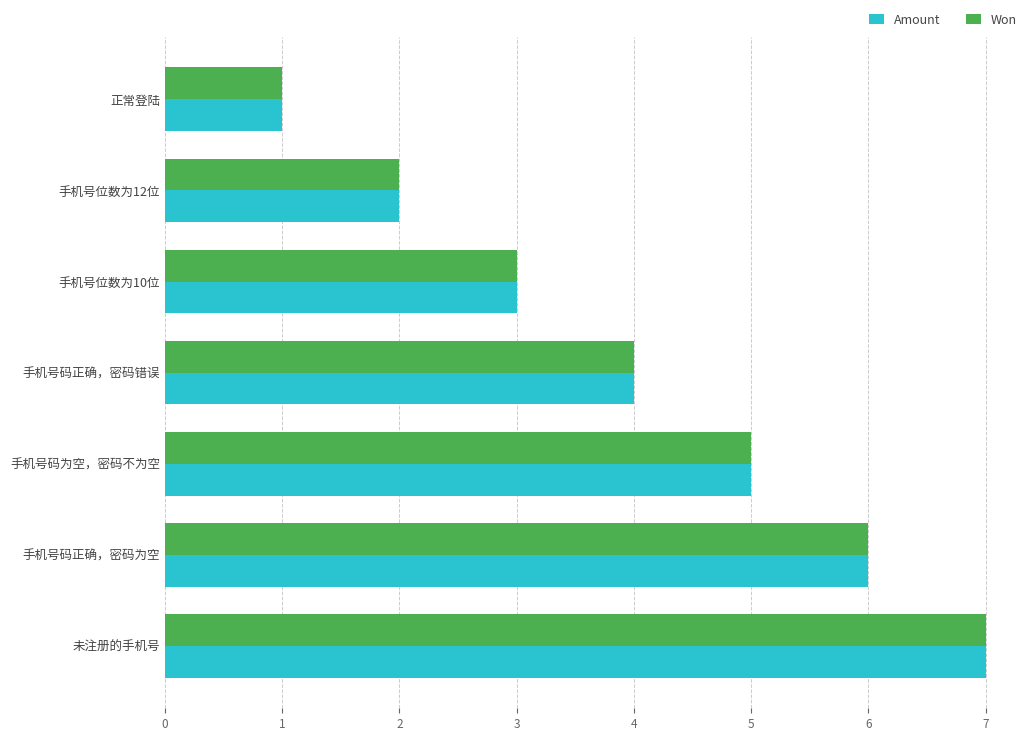

At which label does Won reach its peak?

未注册的手机号